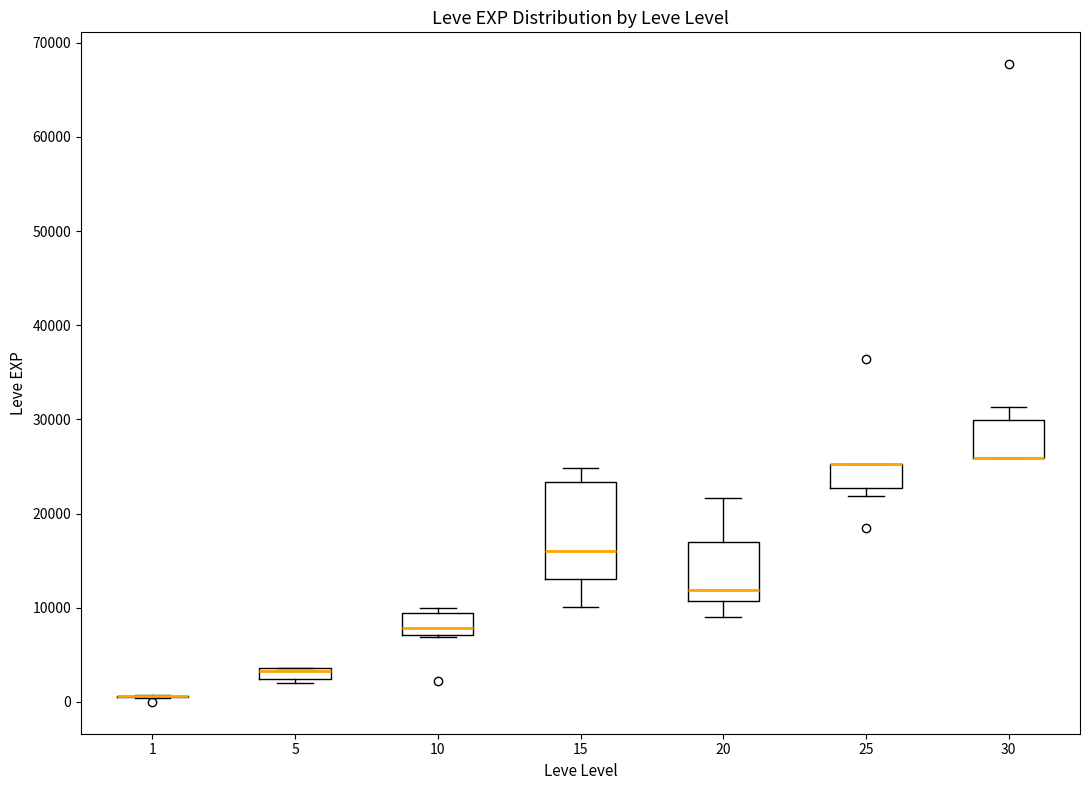

Where does the median line of the box at x = 15 sit on the y-axis? The values are not printed on the chart, so give them approximately, as read against the axis.

16000